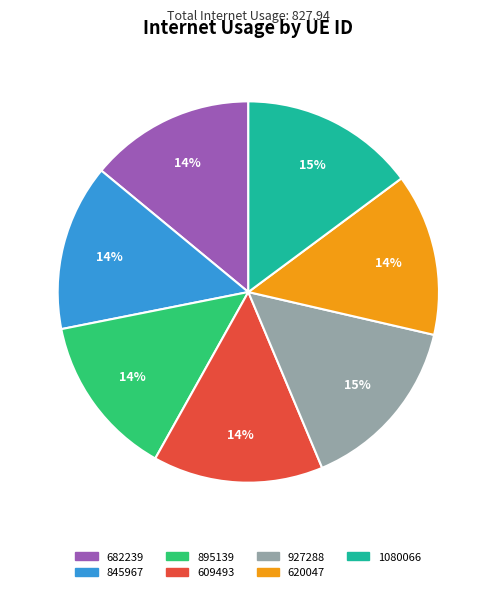

What is the ratio of the value at 682239 to the value at 609493?

1.0